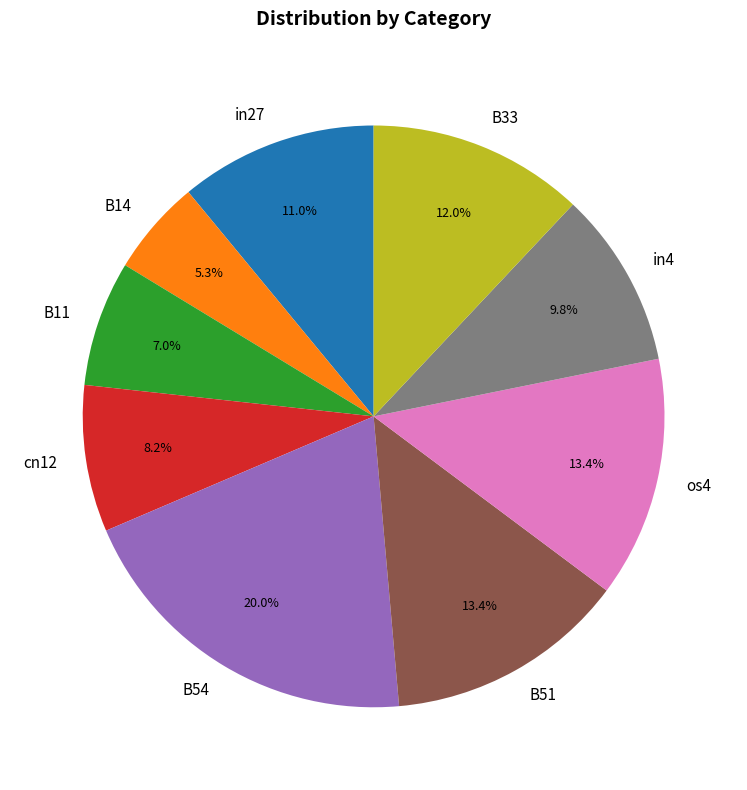

What percentage is the in27 slice, to the nearest percent?

11%